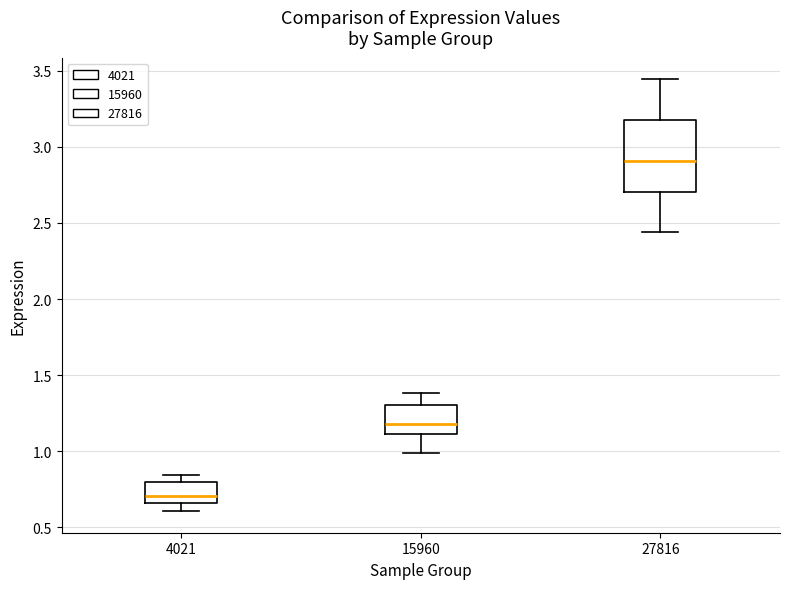

Which box's median line is the lowest?

4021